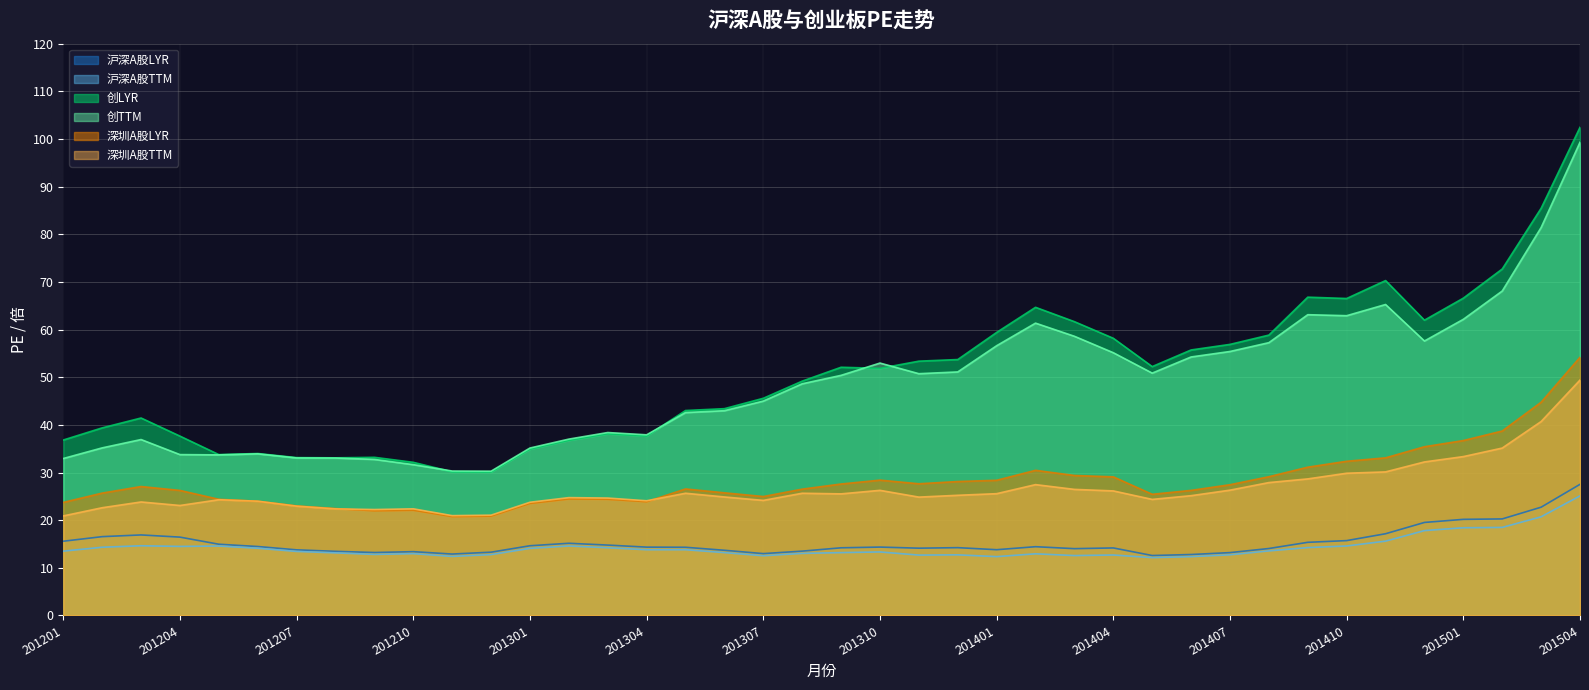

At which category is the sum across all series the highest?

201504